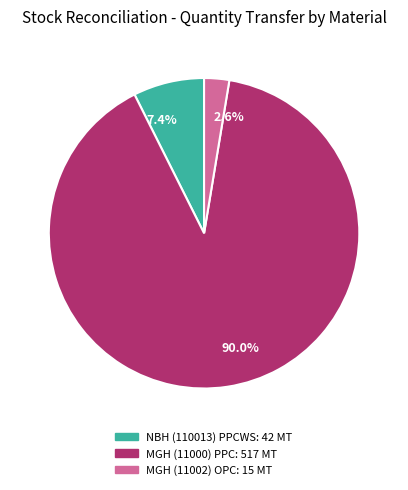

Which category has the smallest portion of the pie?

2.6%